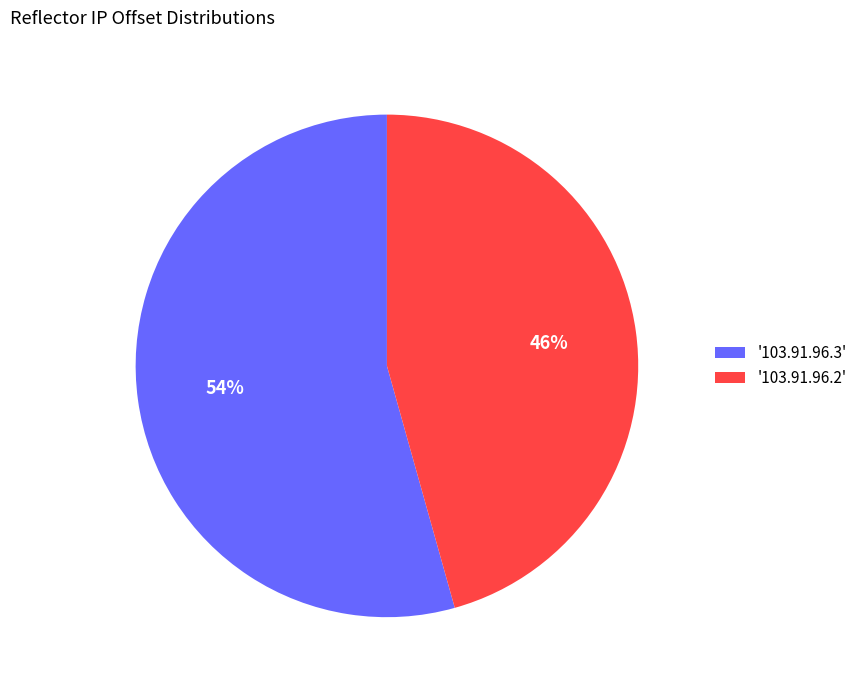

Is it true that '103.91.96.2' is 57% of the pie?

False